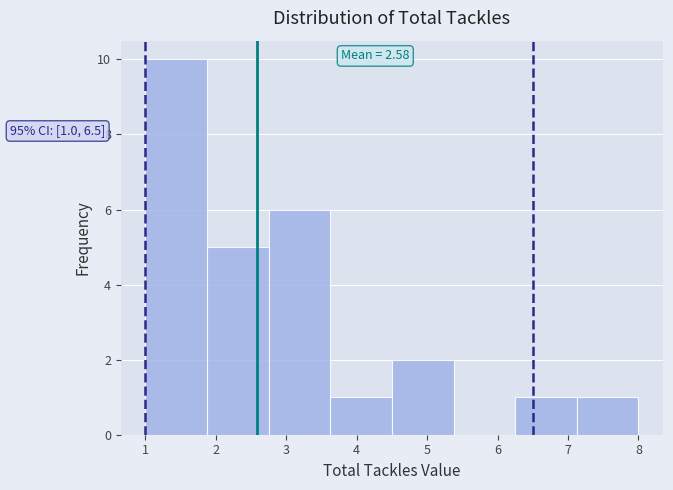

Over which range of the x-axis is the bar tallest?

1.0 to 1.9